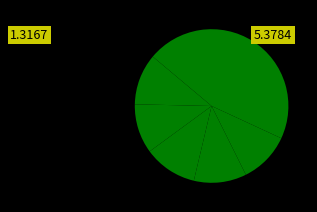

Is there any slice that represents more than half of the pie?

No